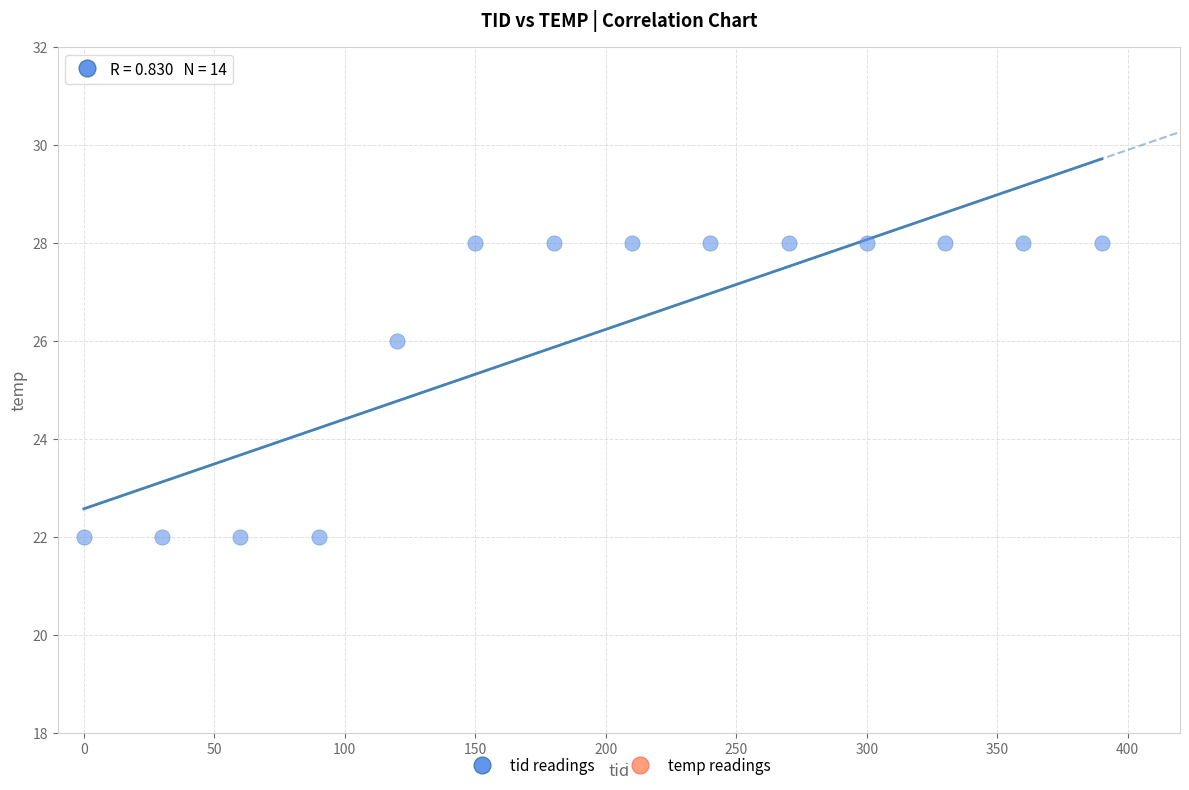

What is the range of Y values (max minus min)?

6